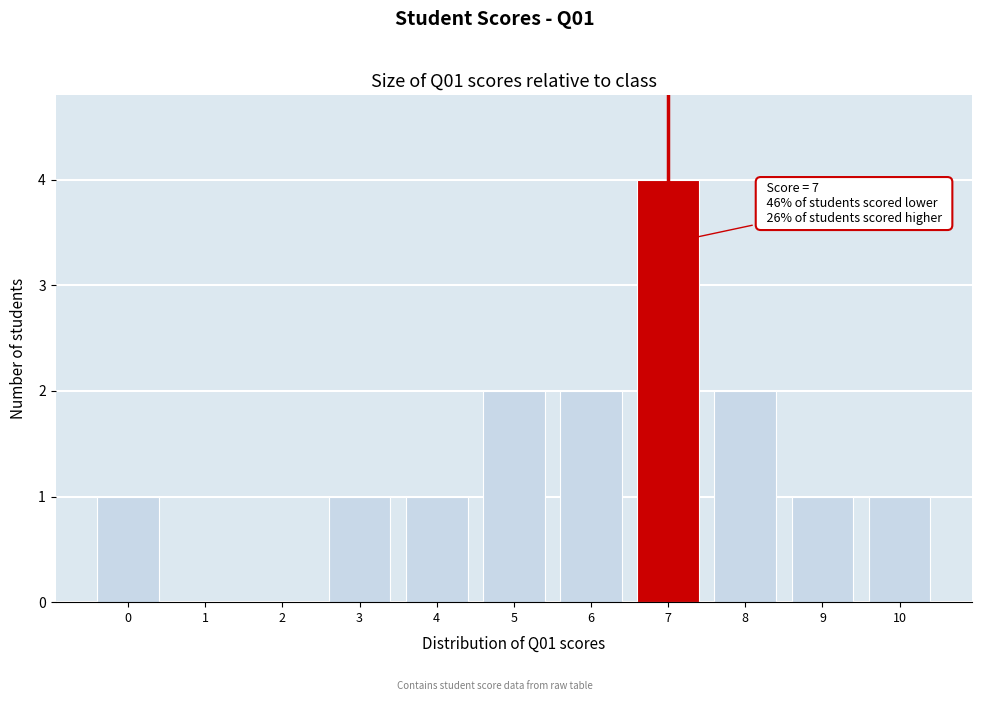

Over which range of the x-axis is the bar tallest?

6.5 to 7.5